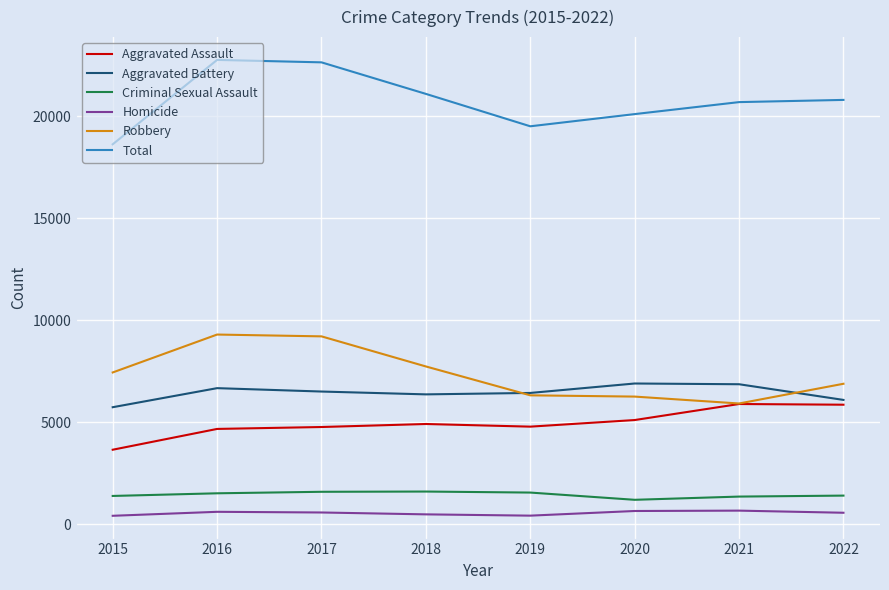

Which series changed the most between 2016 and 2019?

Total